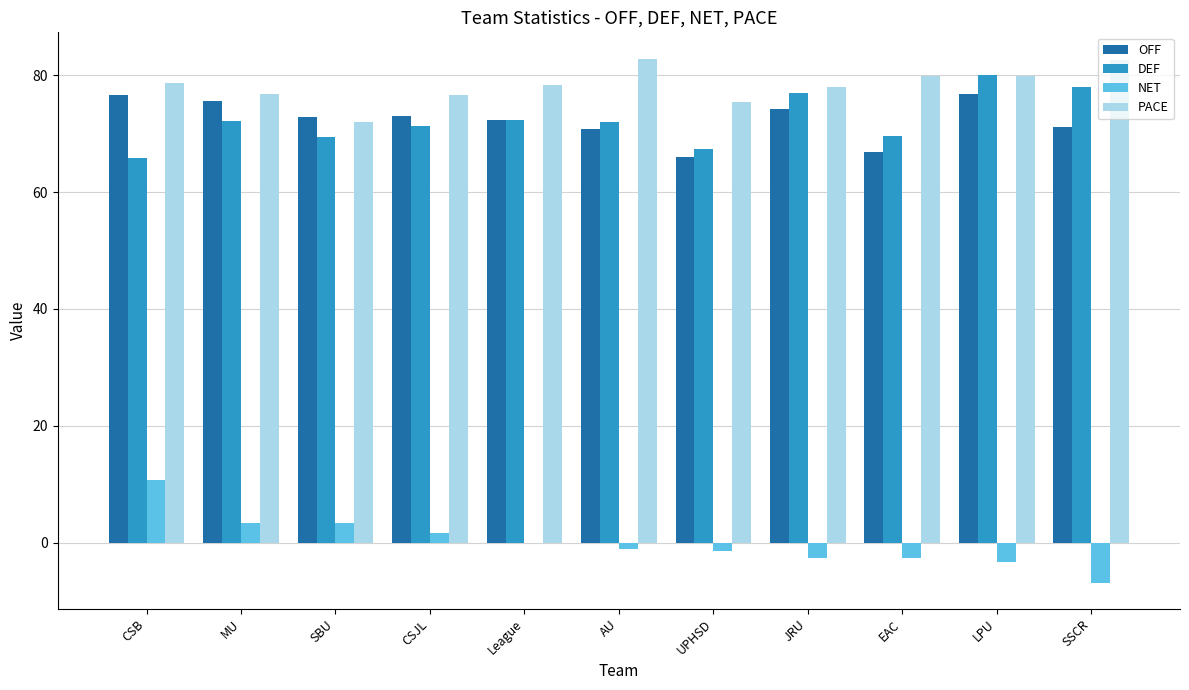

True or false: OFF has a value of 48.0 at JRU.

False